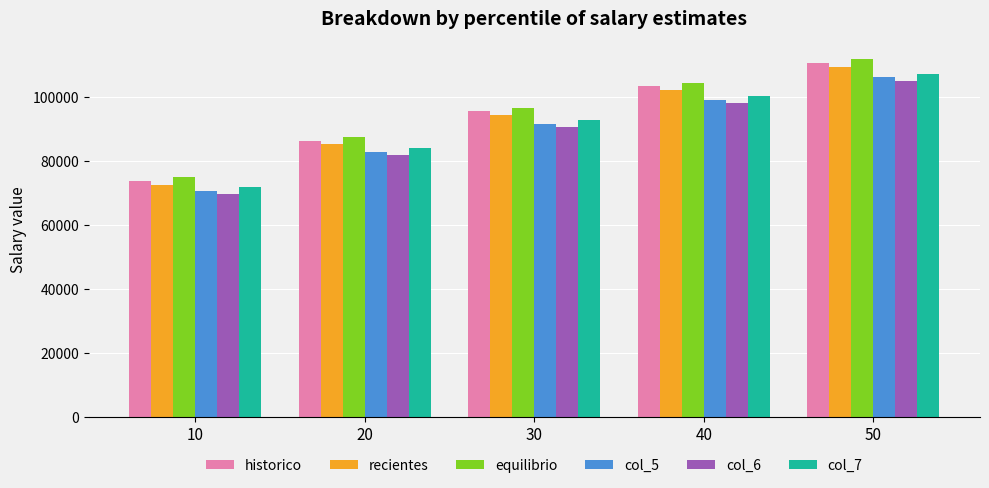

Reading left to right, extract all data points from this chart.

historico: 73611.8	86274.8	95405.7	103207.7	110500.0
recientes: 72470.3	85154.4	94300.5	102115.5	109420.0
equilibrio: 74821.8	87484.8	96615.7	104417.7	111710.0
col_5: 70667.3	82823.8	91589.4	99079.4	106080.0
col_6: 69571.5	81748.2	90528.5	98030.9	105043.2
col_7: 71828.9	83985.4	92751.0	100241.0	107241.6